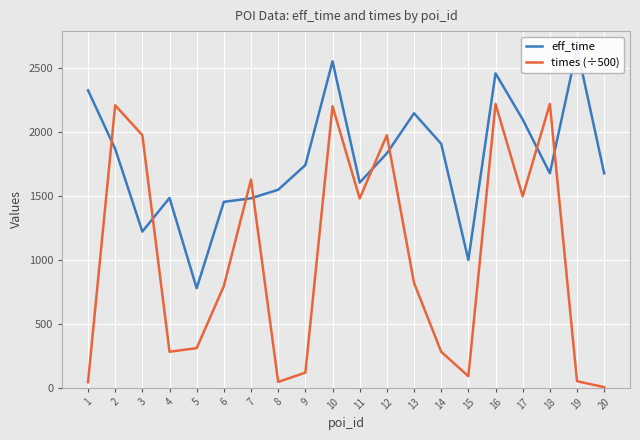

Is it true that eff_time equals 1679.0 at 18?

True